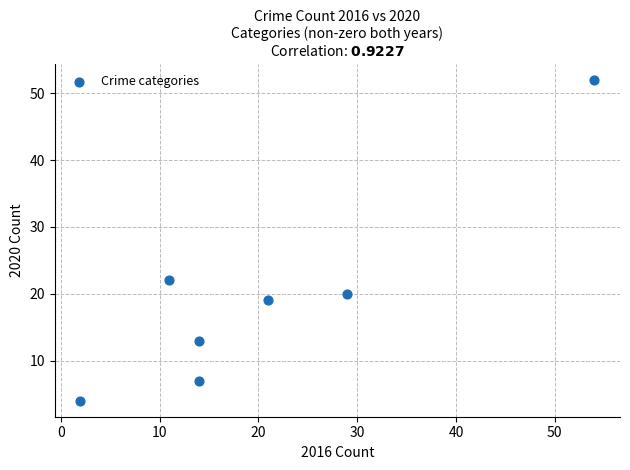

What is the range of Y values (max minus min)?

48